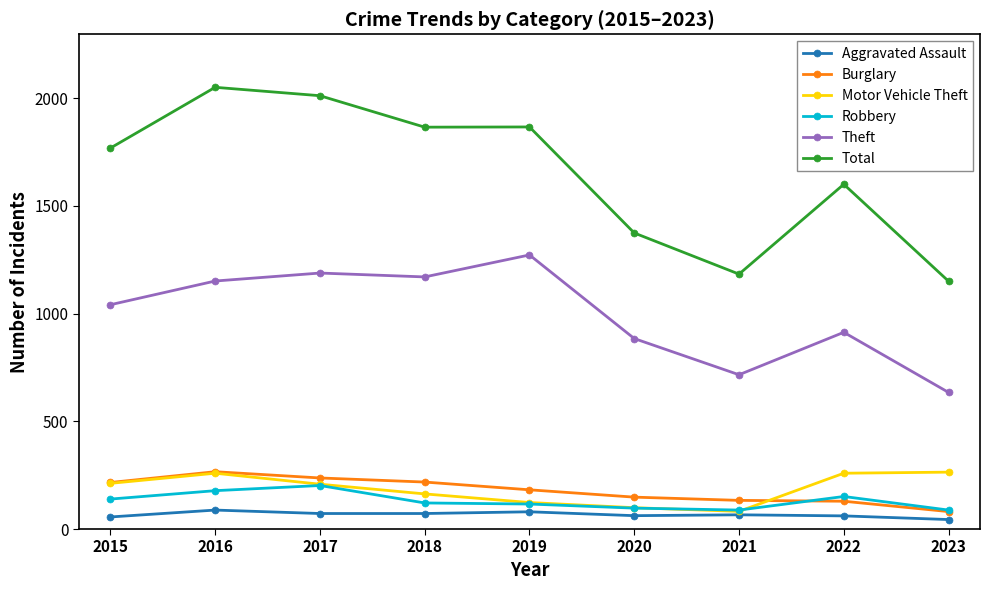

Does the chart display data point markers on the line(s)?

Yes